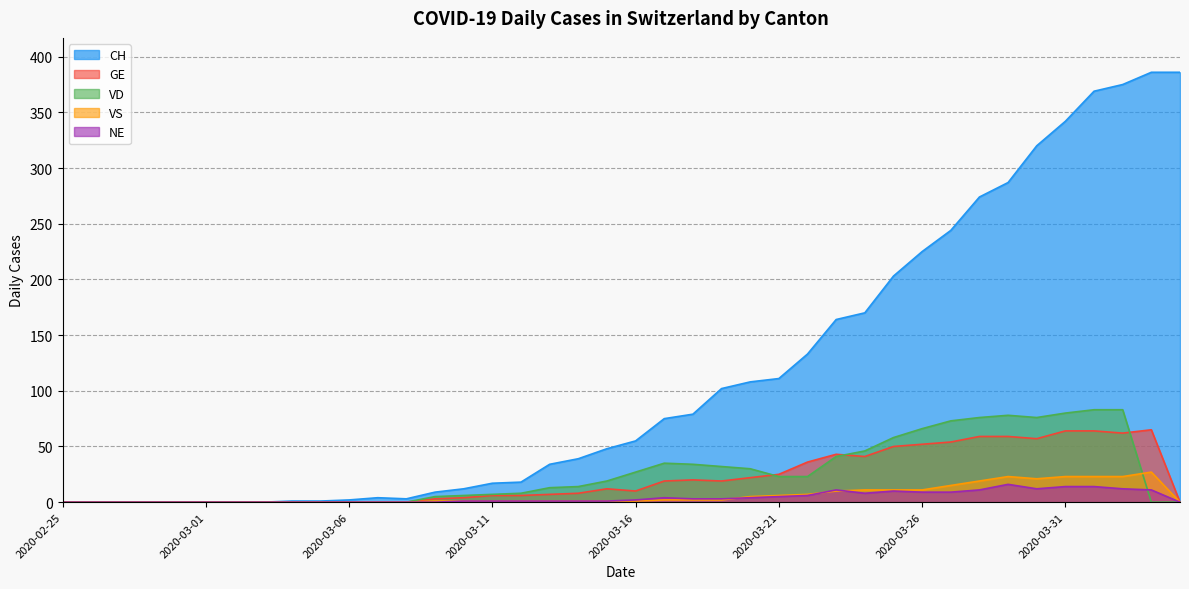

Where is the first local maximum for CH?

2020-03-07